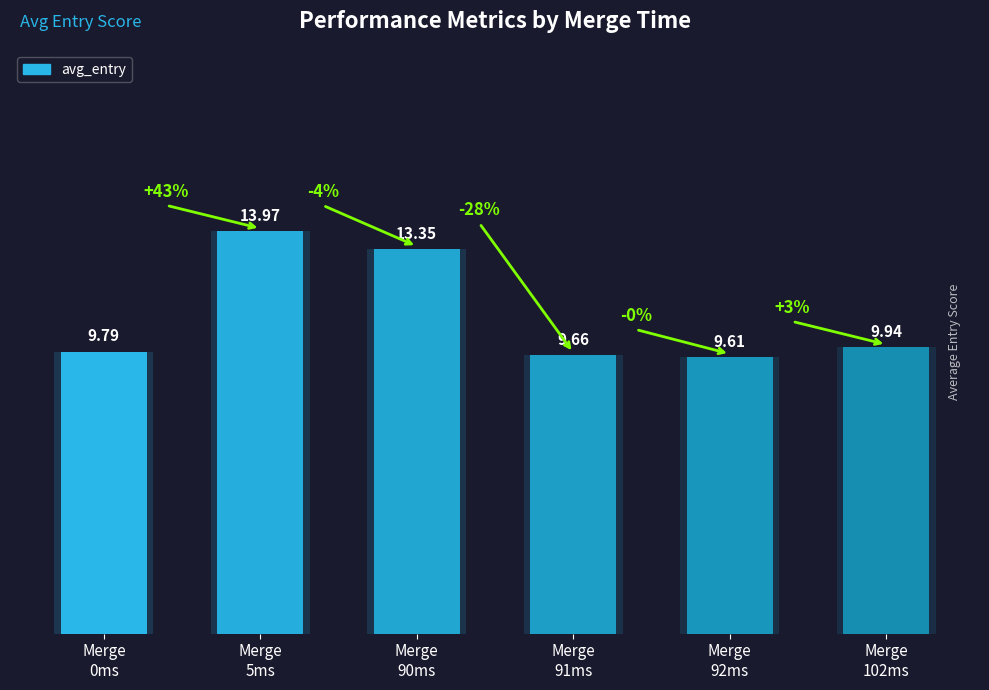

Reading left to right, list all the values displayed in this chart.

Merge
0ms=9.8	Merge
5ms=14.0	Merge
90ms=13.3	Merge
91ms=9.7	Merge
92ms=9.6	Merge
102ms=9.9